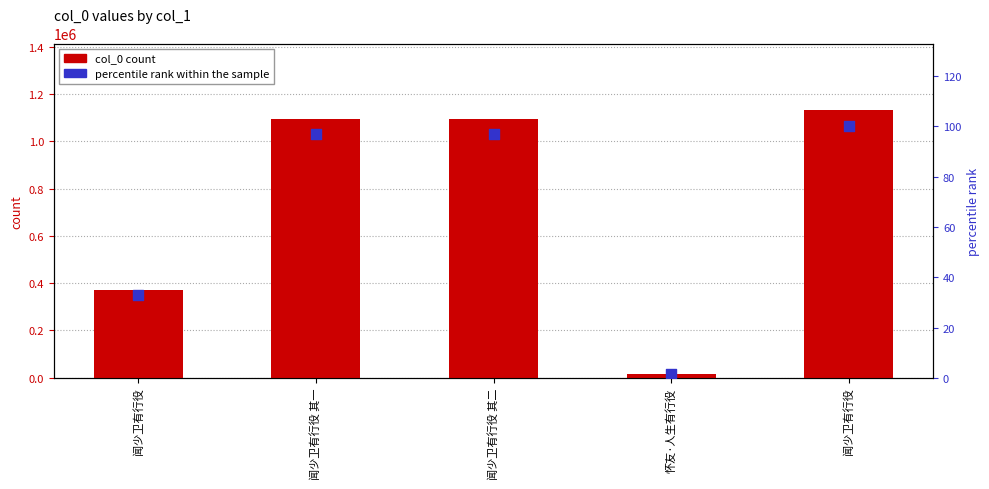

What are all the series names shown in the legend?

col_0 count, percentile rank within the sample